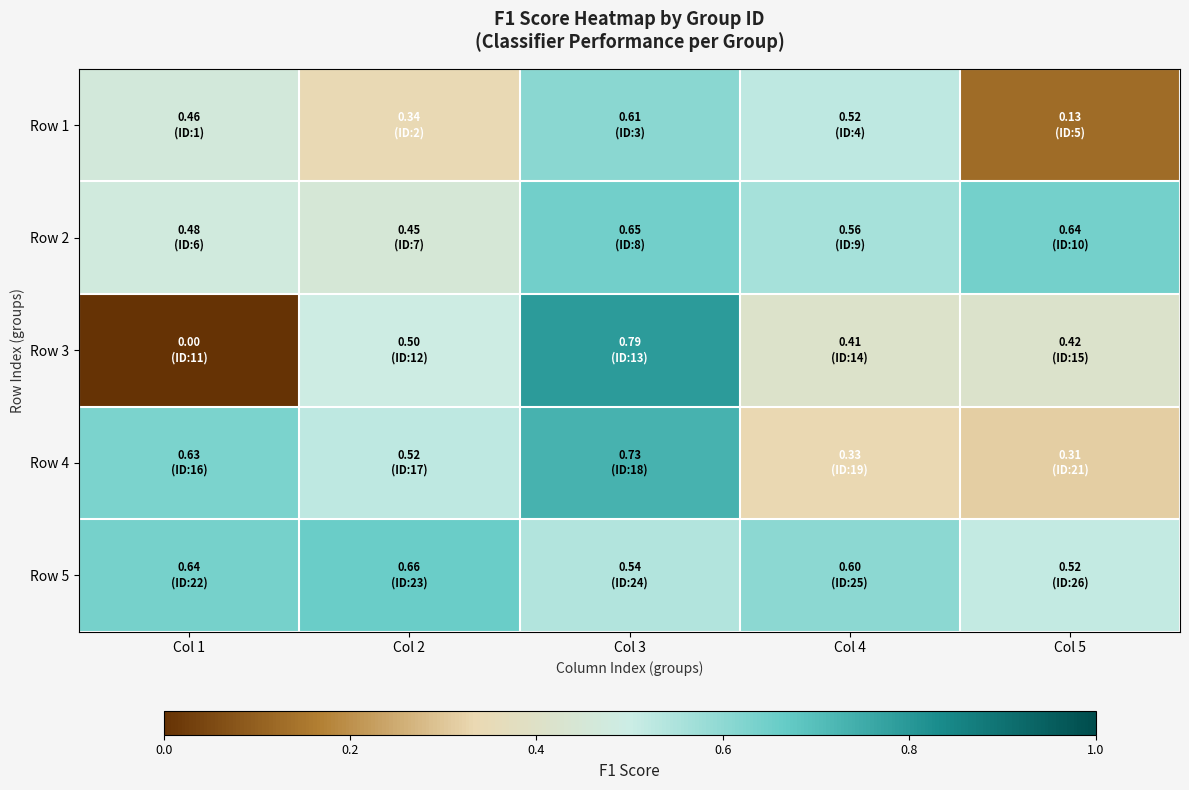

Which series has the largest total across all categories?

Row 5